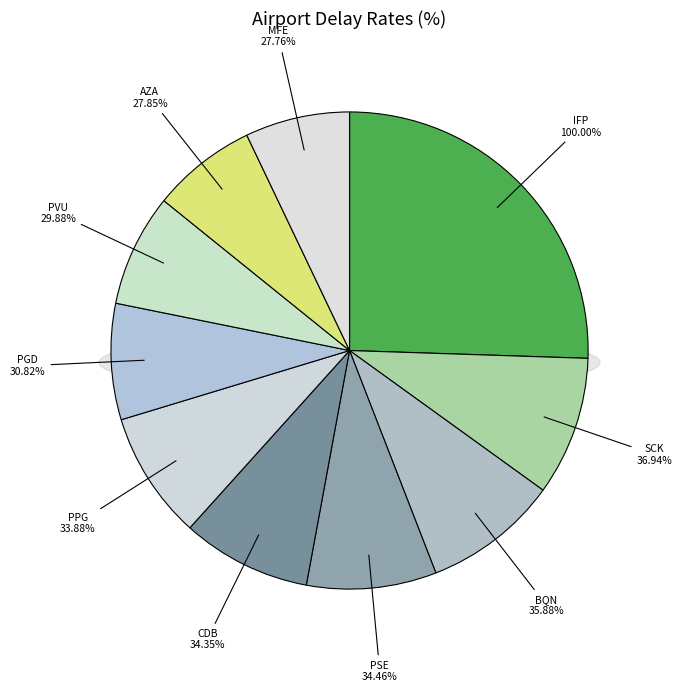

Is it true that PVU is 8% of the pie?

True